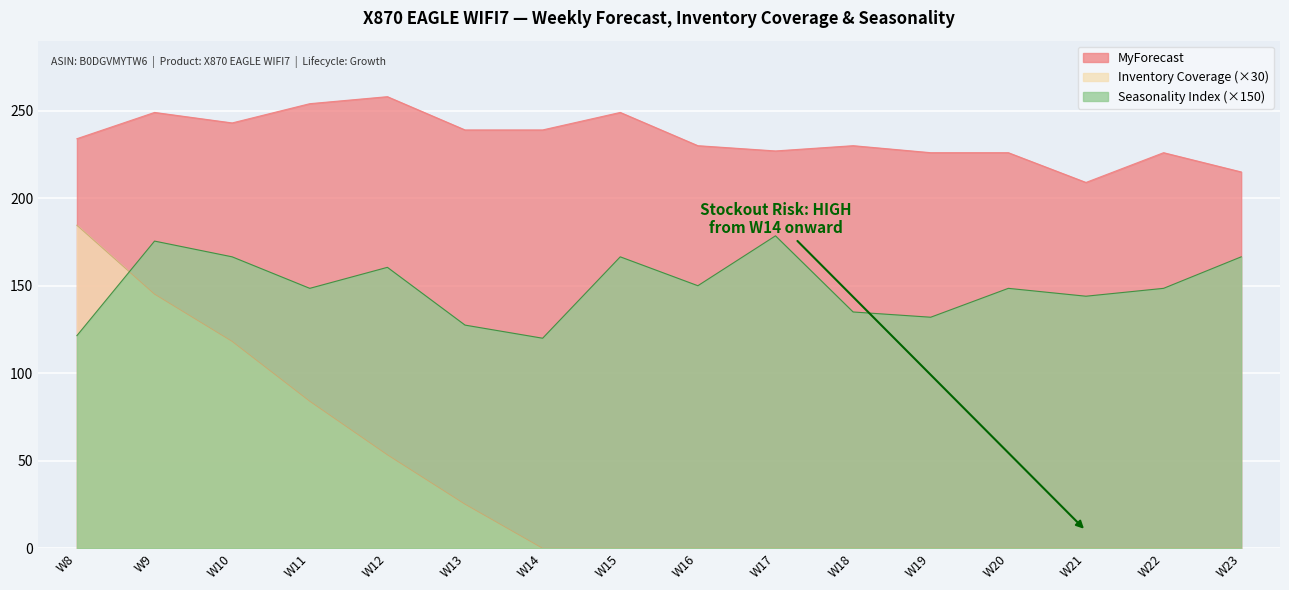

Where is the first local maximum for MyForecast?

W9